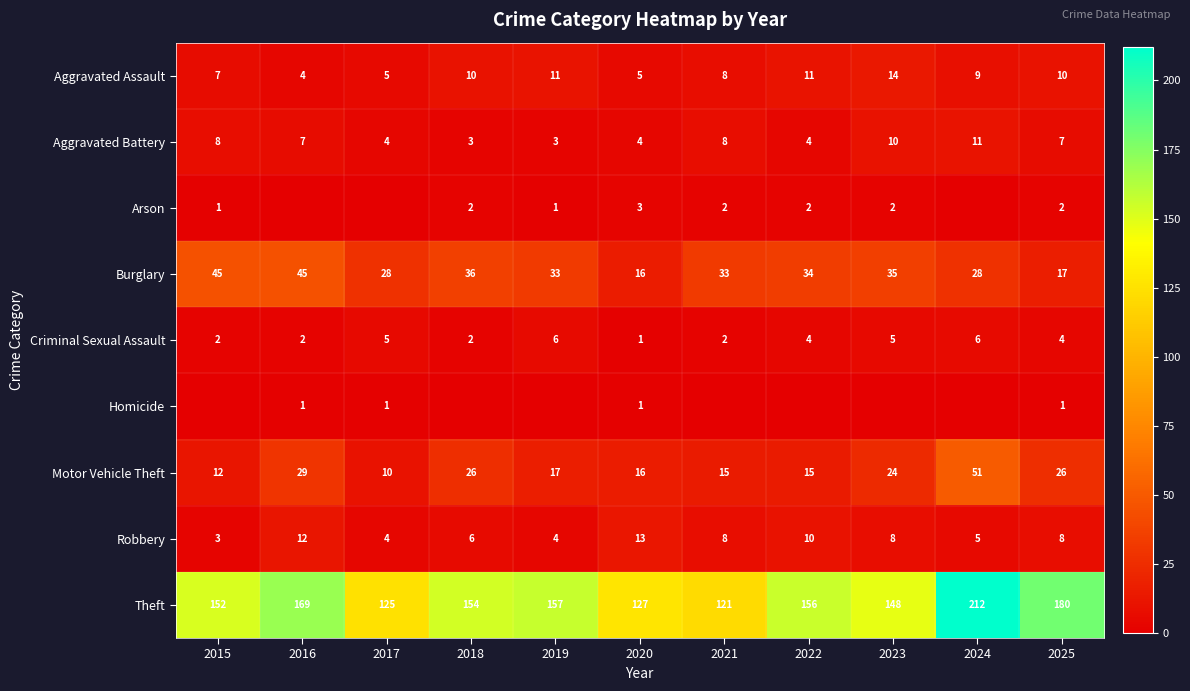

At which label is Motor Vehicle Theft closest to 30?

2016